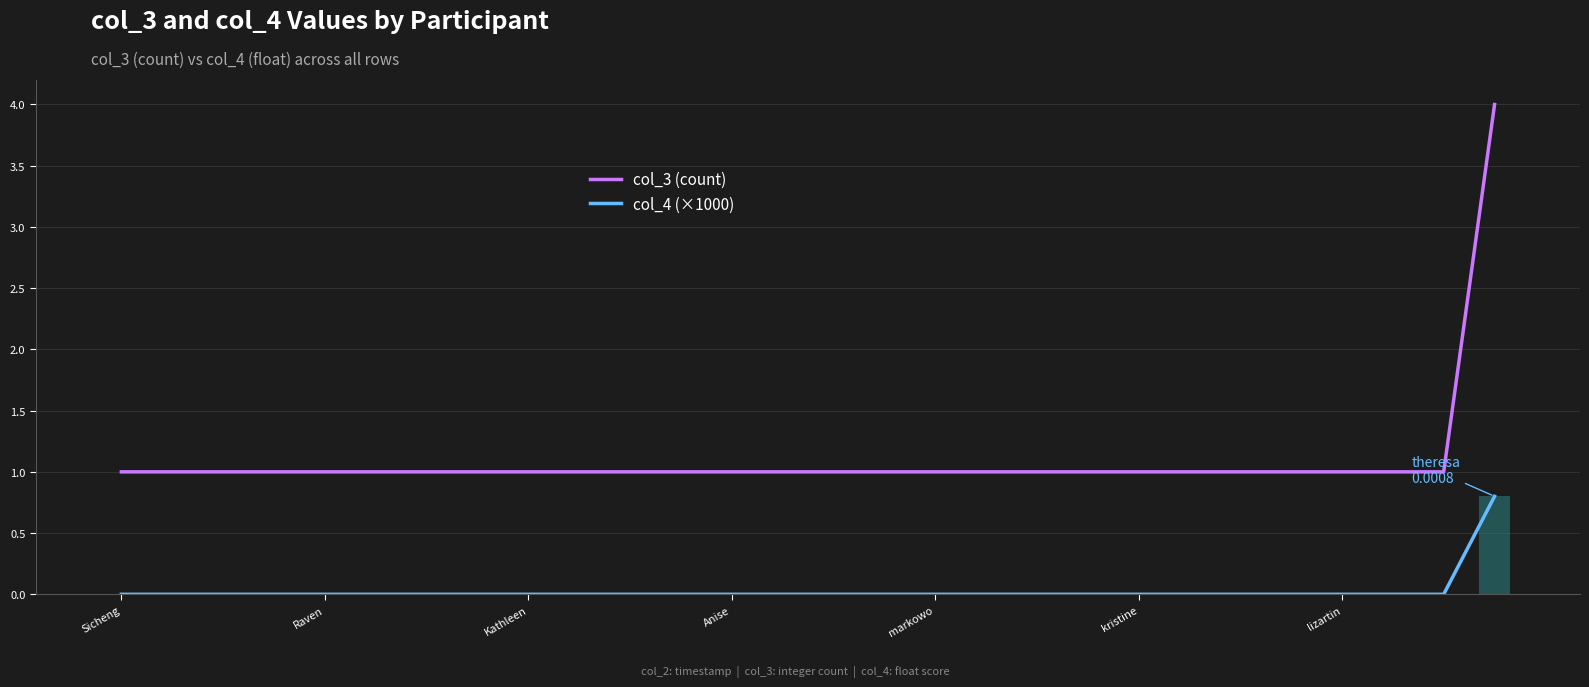

How many data points in col_4 (×1000) are above 0?

1